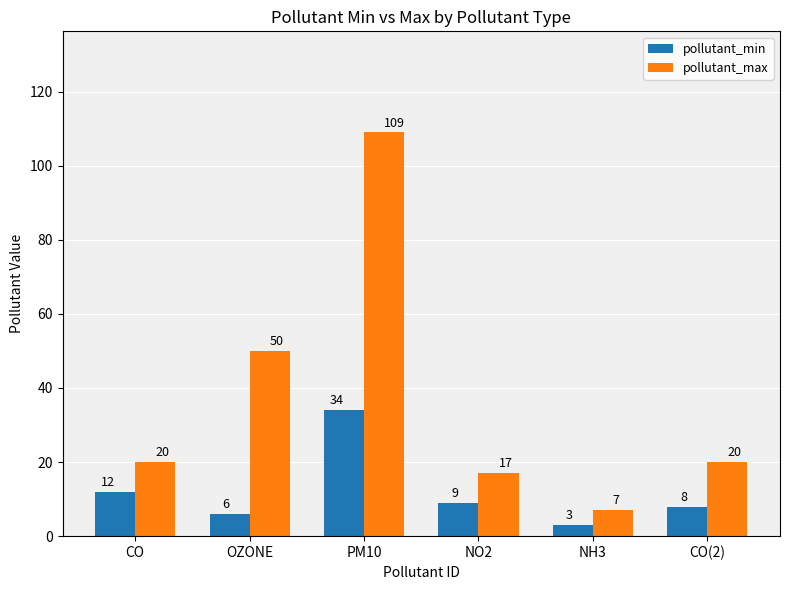

How many bars are there in total?

12